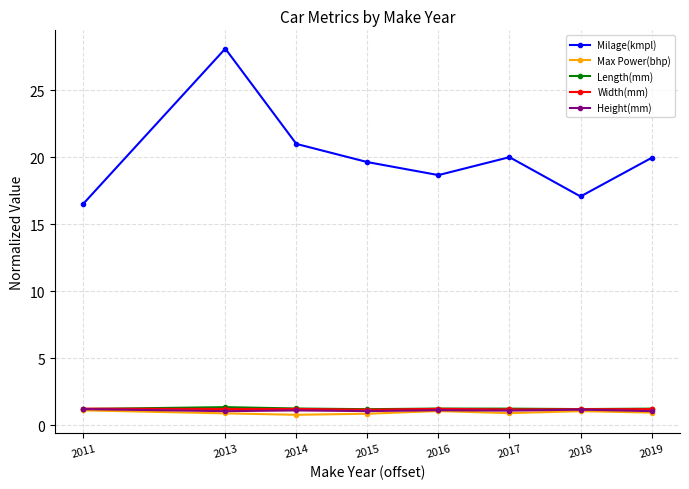

Is the value of Length(mm) at 2017 greater than the value of Height(mm) at 2014?

Yes